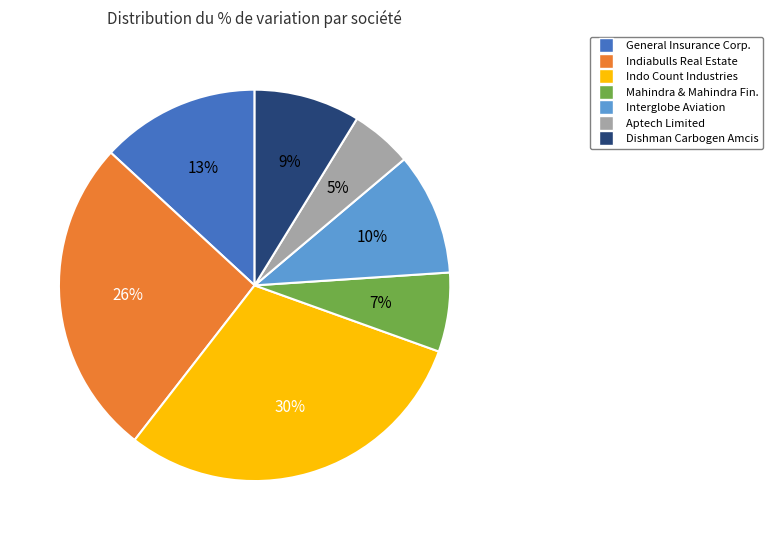

Which slice is the largest?

Indo Count Industries